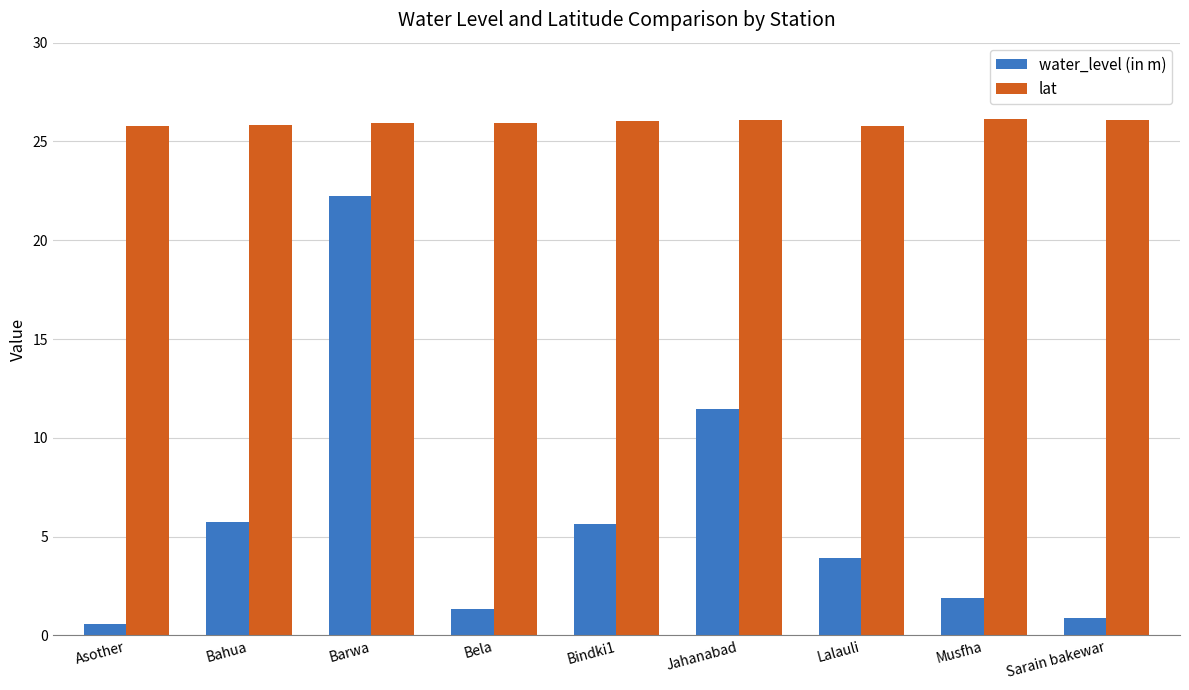

What value does the lat series have at Sarain bakewar?

26.1